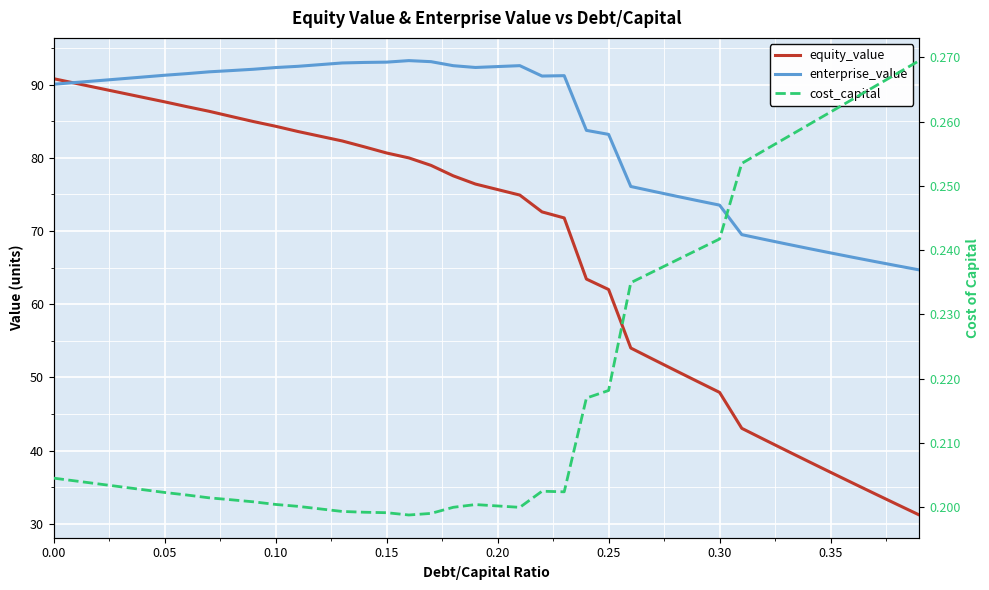

What is the minimum value shown in the chart?

0.2